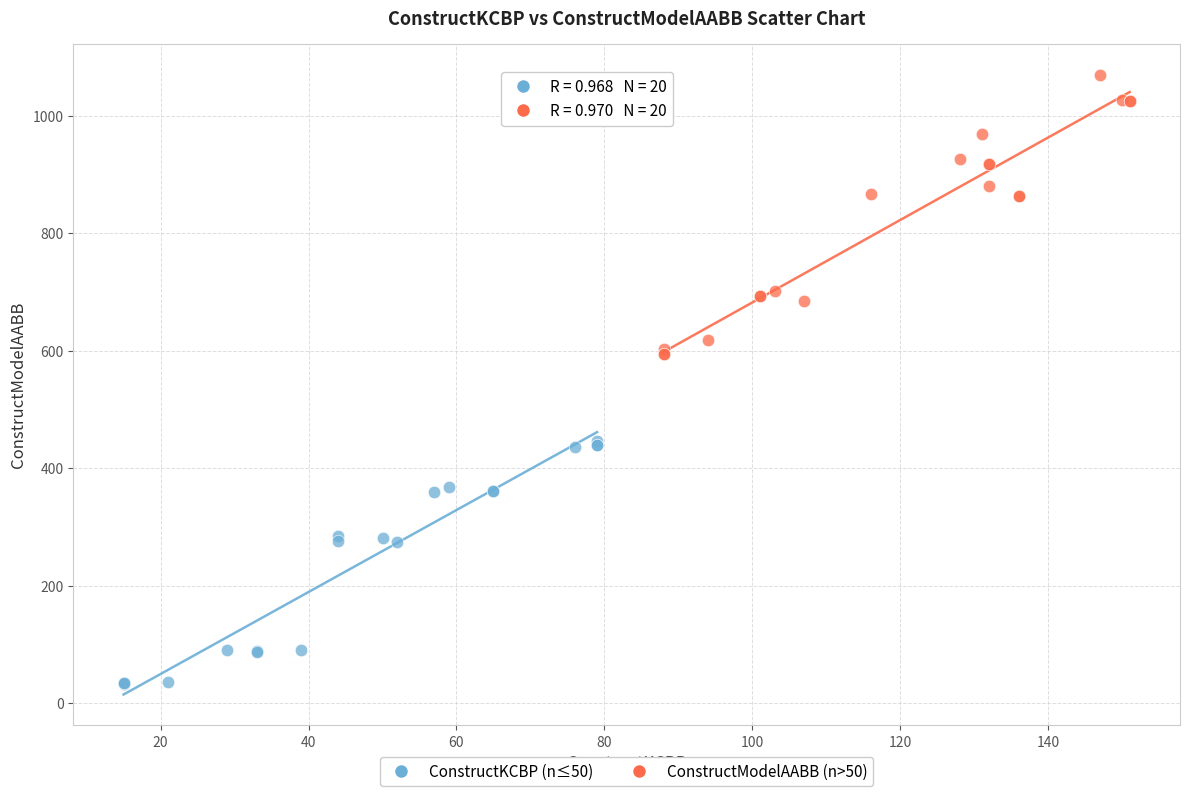

Which series reaches the minimum Y coordinate?

ConstructKCBP (n≤50)